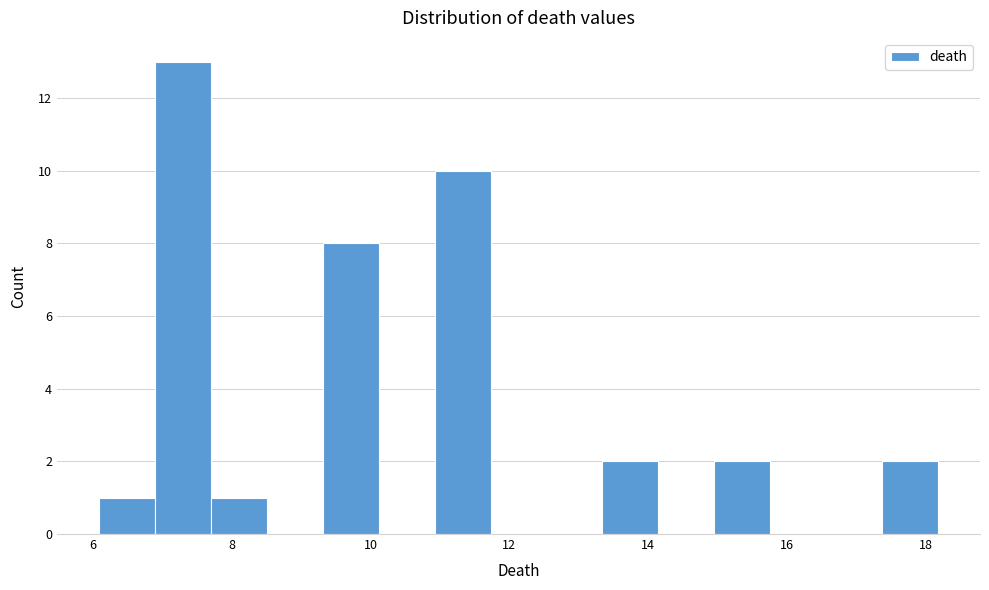

What is the height of the bar covering 6.8 to 7.8 on the x-axis? Neither the bar edges nor the heights are printed on the chart, so give them approximately, as read against the axes.

13